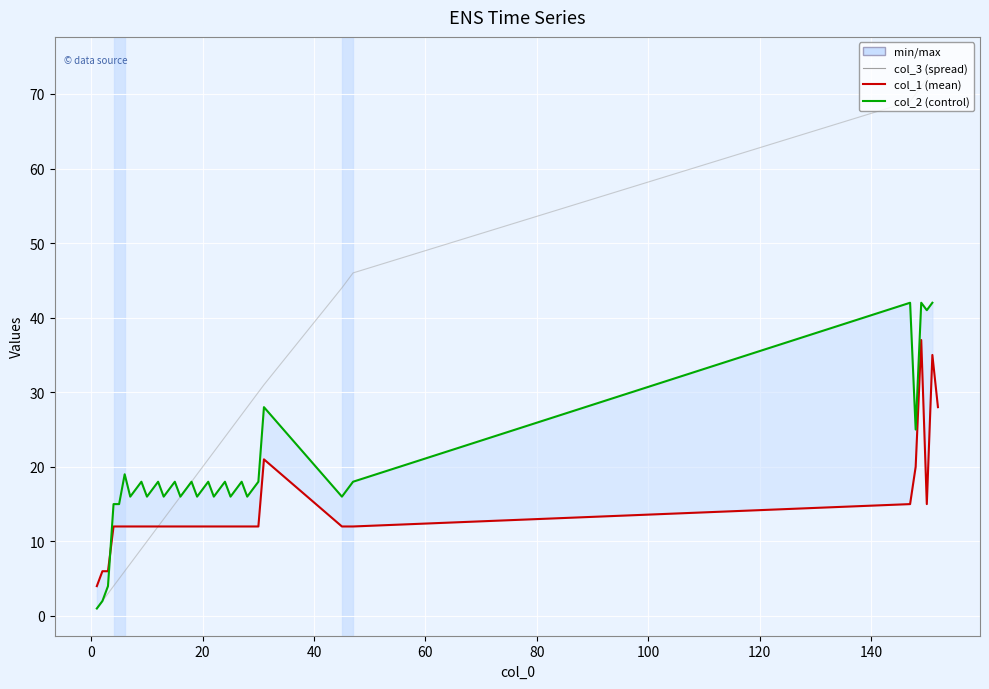

At how many categories does at least one series exceed 50?

6